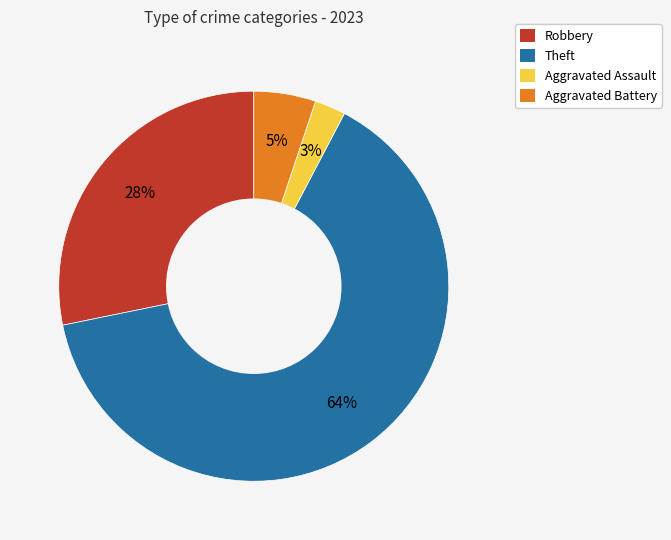

To the nearest percent, what is the average slice percentage?

25%